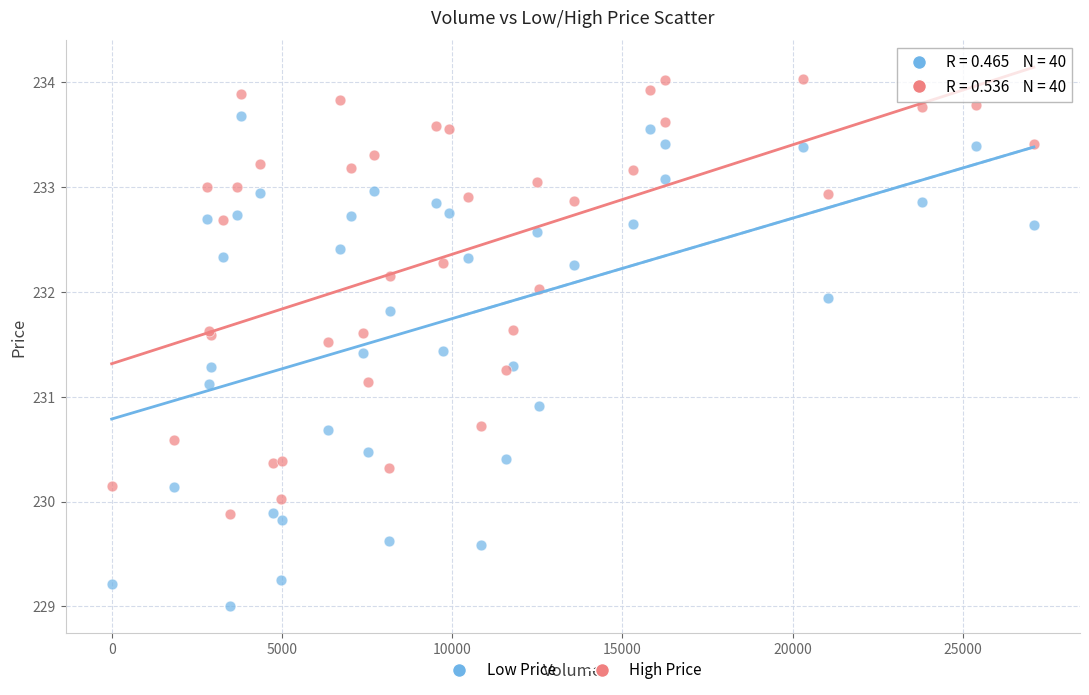

Which series has the widest spread of Y values?

Low Price